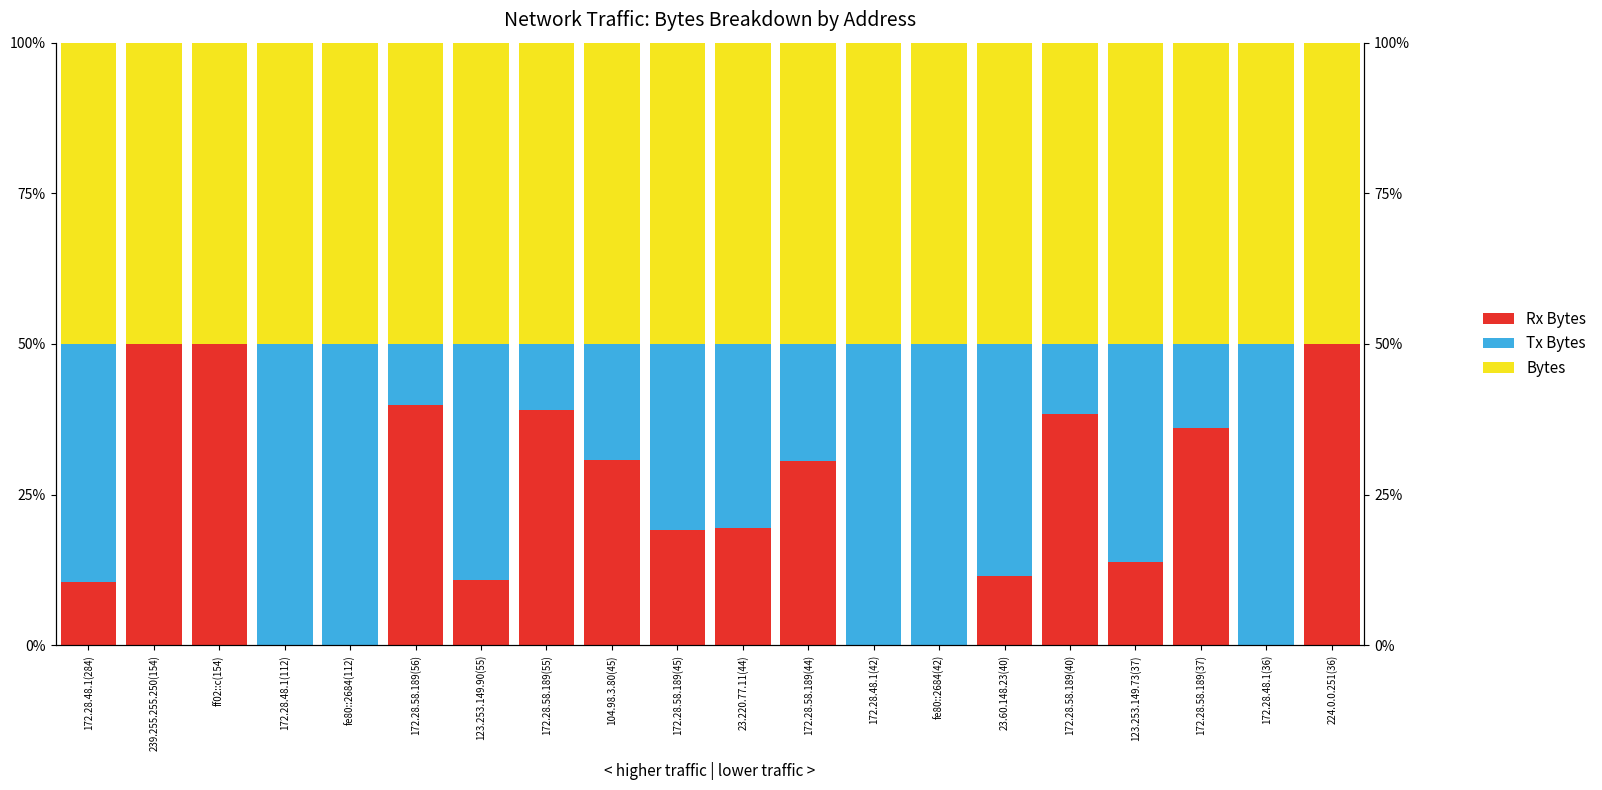

At which category is the sum across all series the highest?

172.28.48.1(284)